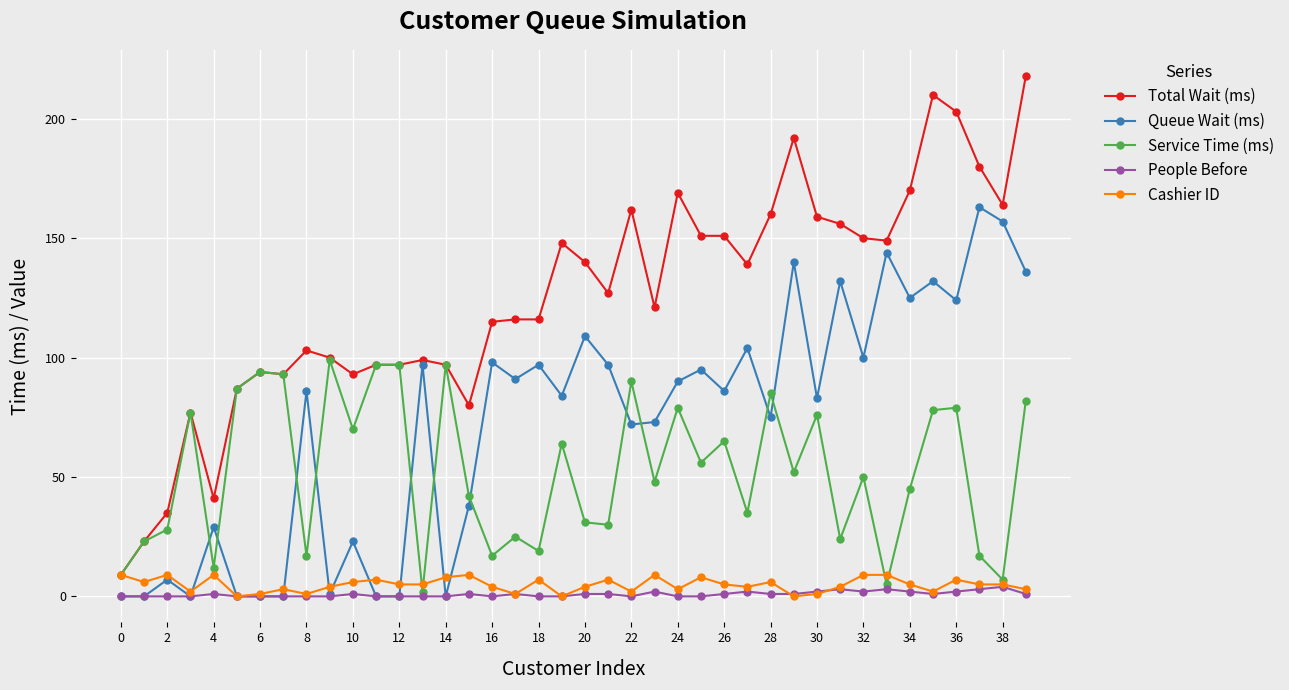

List the series in order of their peak value, highest first.

Total Wait (ms), Queue Wait (ms), Service Time (ms), Cashier ID, People Before